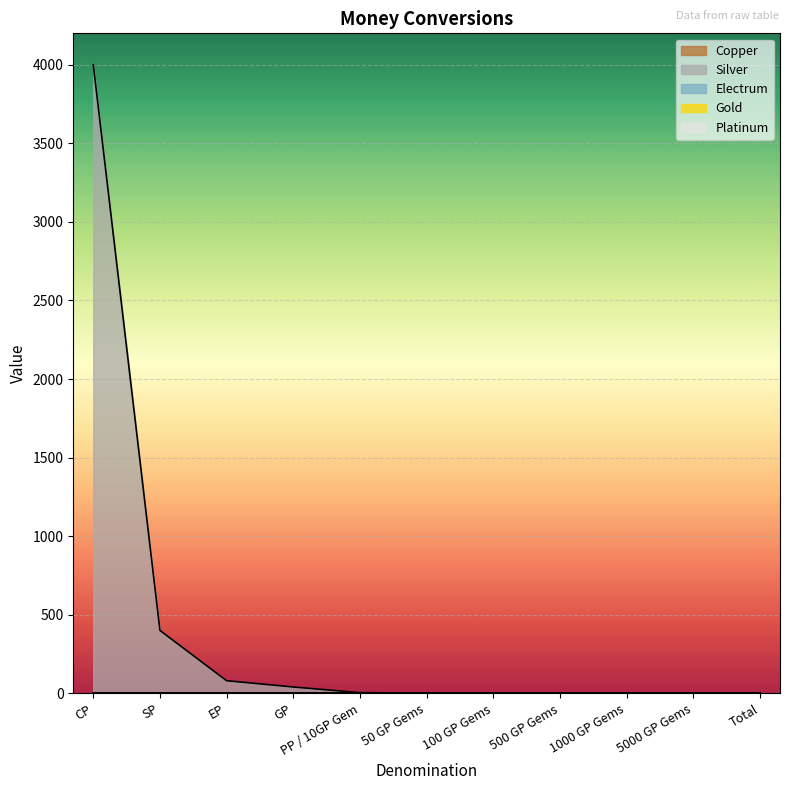

What position from the left is PP / 10GP Gem?

5